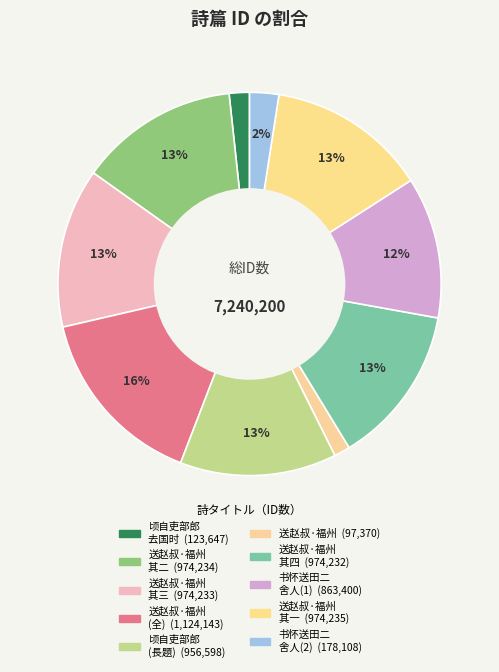

To the nearest percent, what is the average slice percentage?

10%